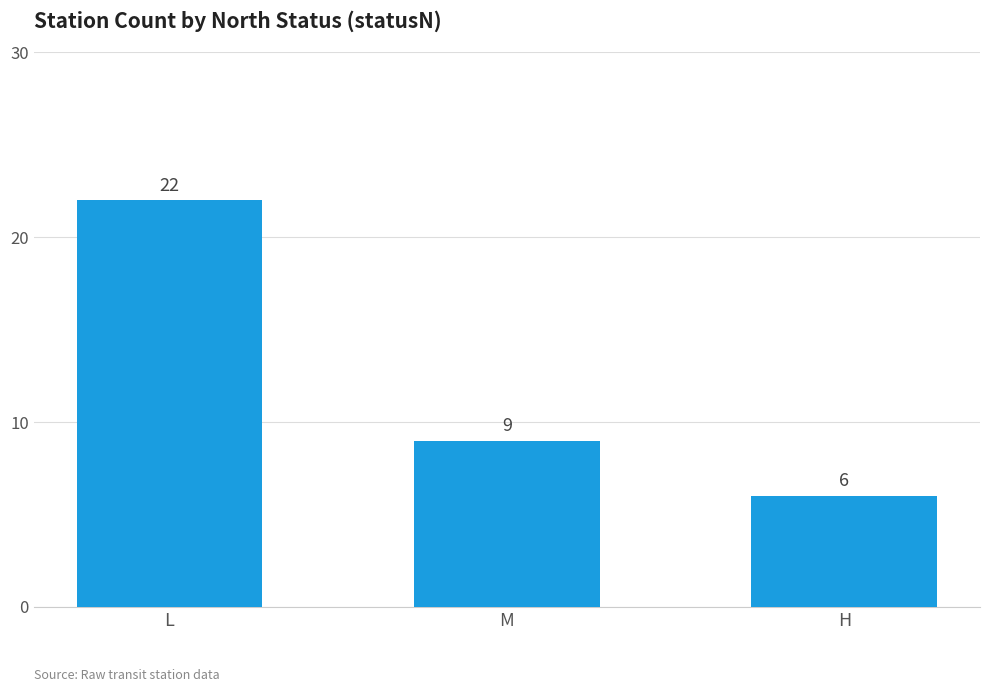

How many values are below 9?

1